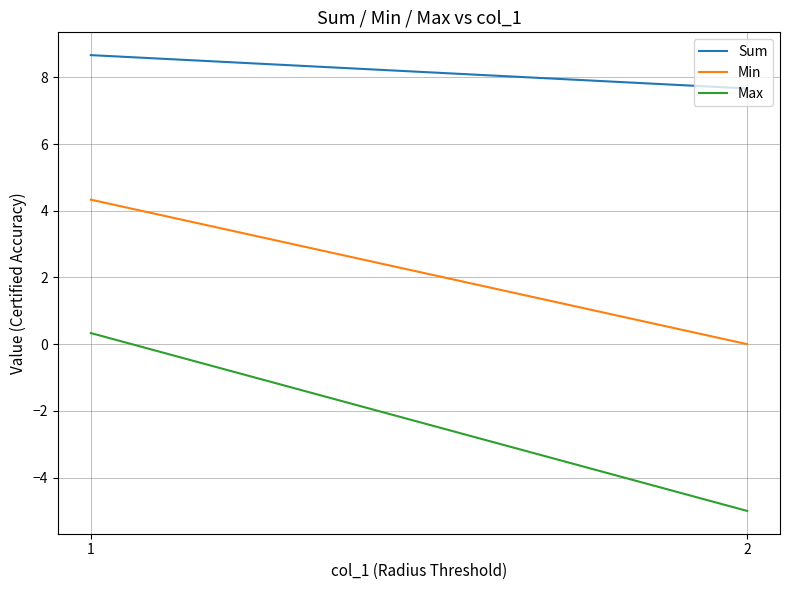

What is the value of the Sum point at the 1st from the left?

8.7